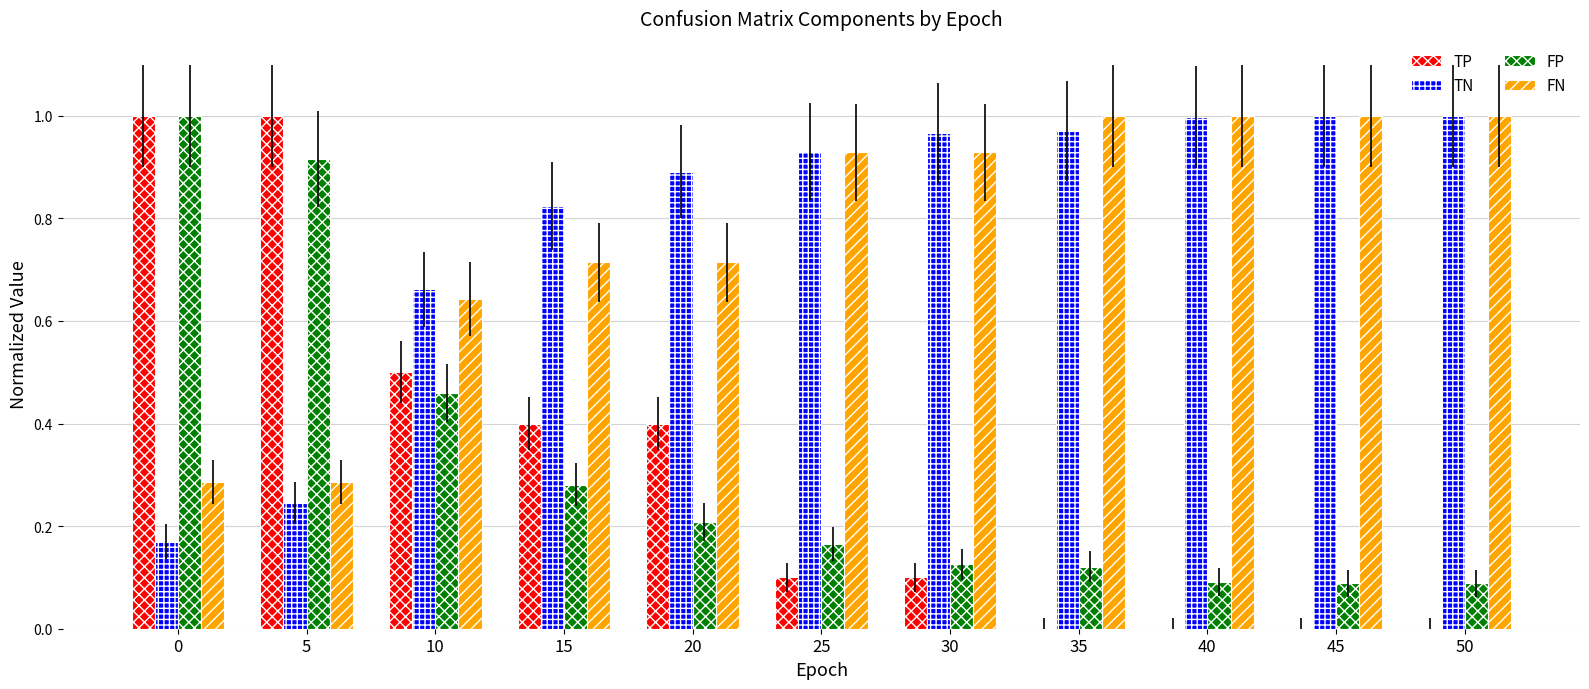

How many groups of bars are there?

11